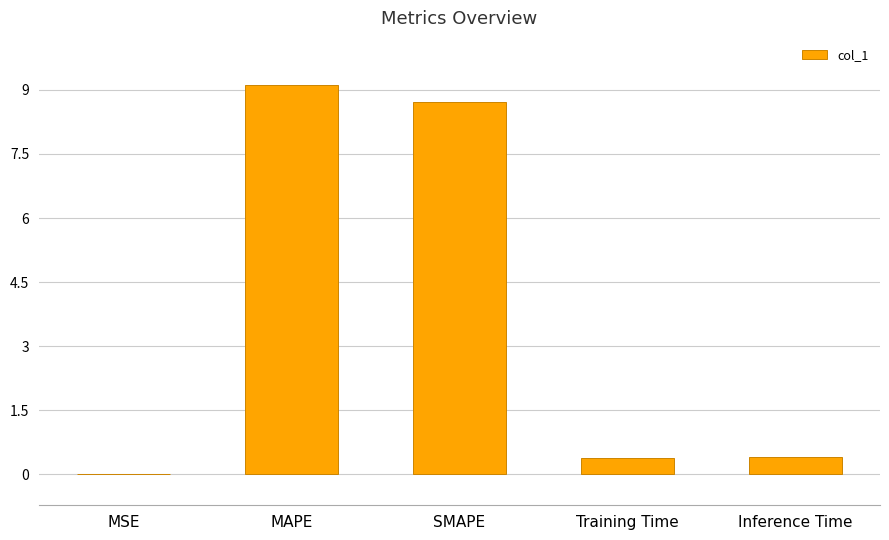

True or false: the data shows 8.7 at SMAPE.

True